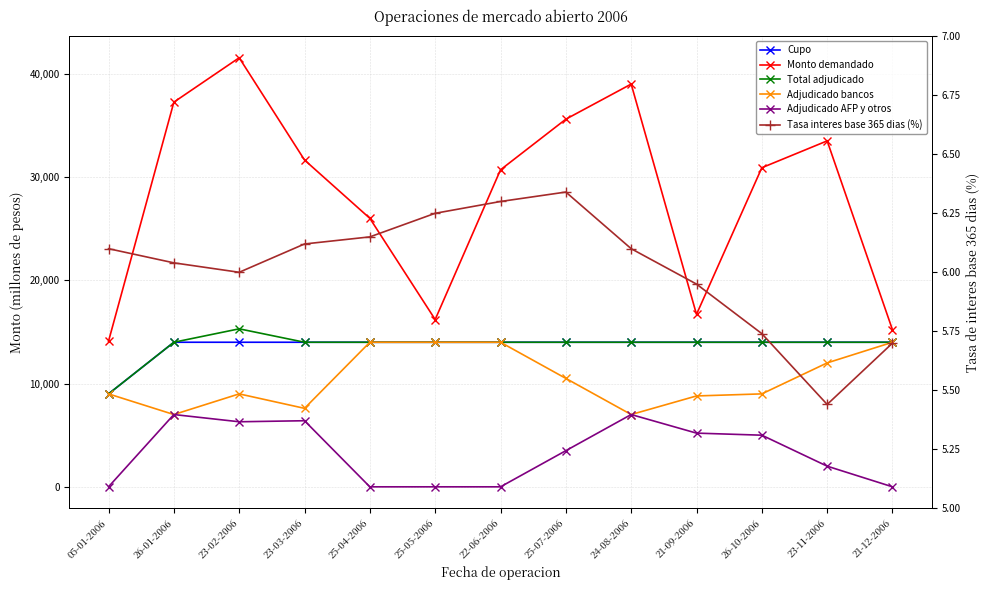

In Monto demandado, how many points are higher than both neighbors (excluding endpoints)?

3